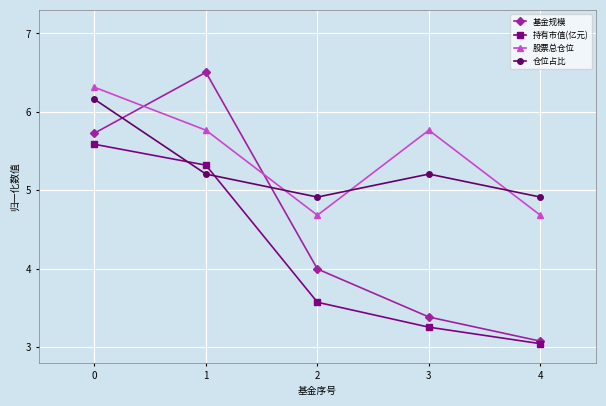

Between 1 and 4, which series saw the biggest shift?

基金规模